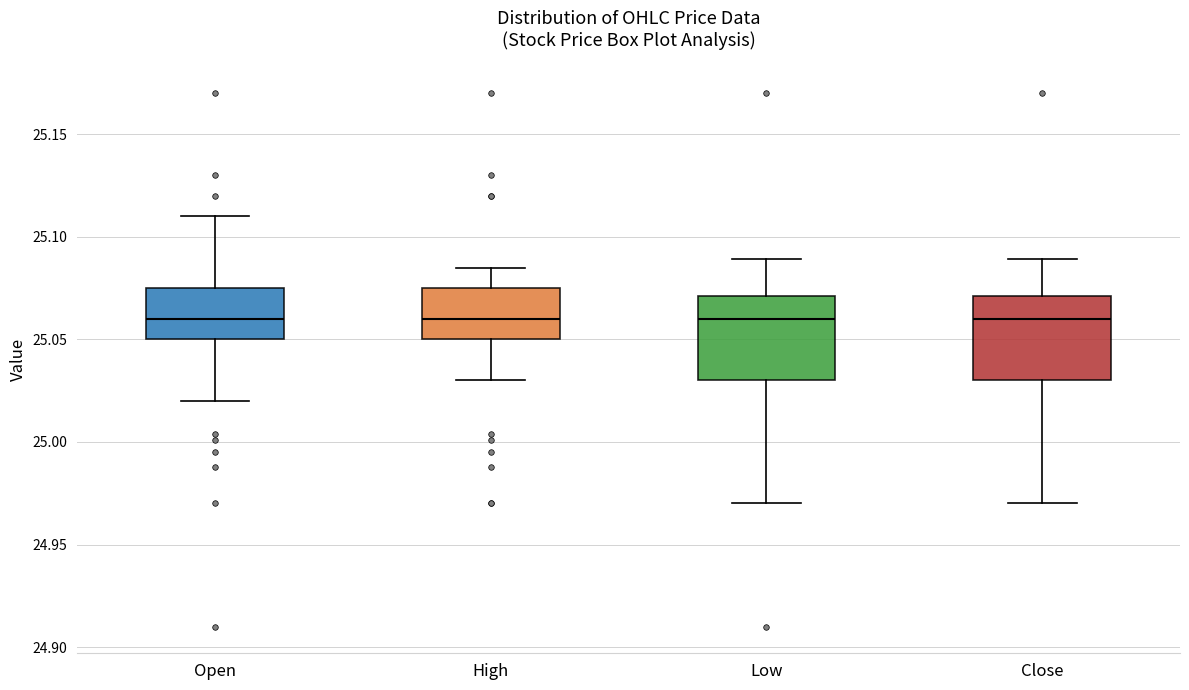

Reading left to right, read every box against the y-axis: the position of its median line, the range the box covers, and the ends of its whiskers. The values are not printed on the chart, so give them approximately, as read against the axis.

Open: median 25.060, box 25.050 to 25.075, whiskers 25.020 to 25.110
High: median 25.060, box 25.050 to 25.075, whiskers 25.030 to 25.085
Low: median 25.060, box 25.030 to 25.070, whiskers 24.970 to 25.090
Close: median 25.060, box 25.030 to 25.070, whiskers 24.970 to 25.090